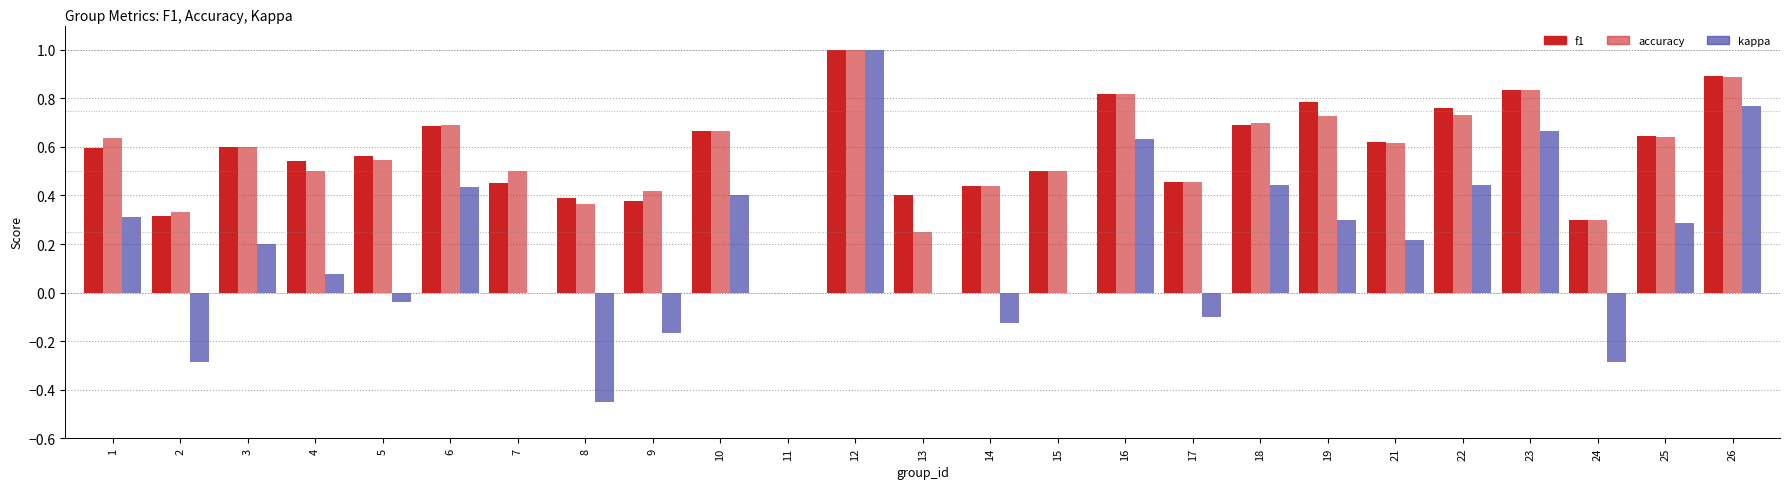

Count the number of categories in the chart.

25